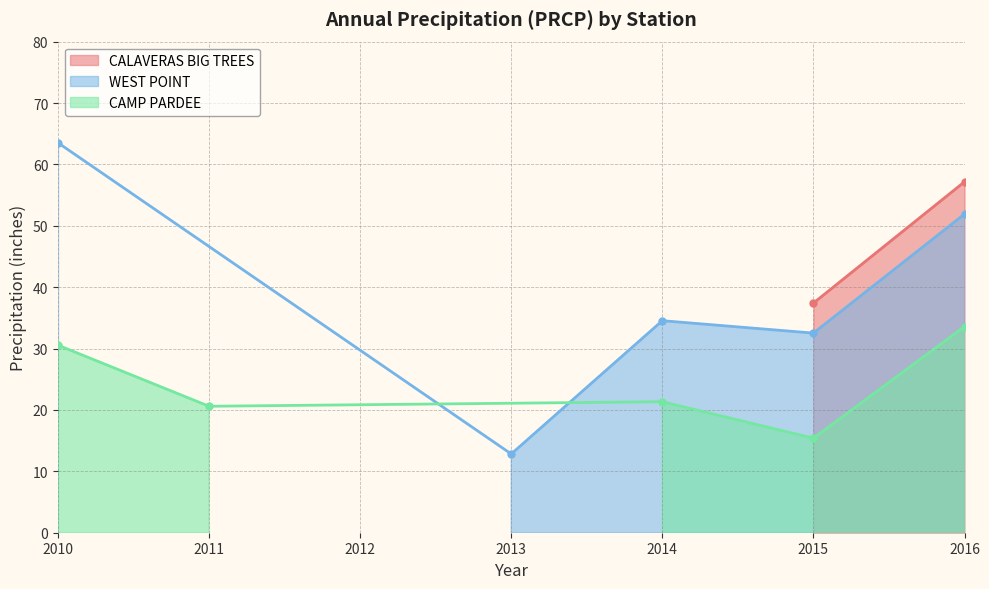

What is the minimum value shown in the chart?

12.8